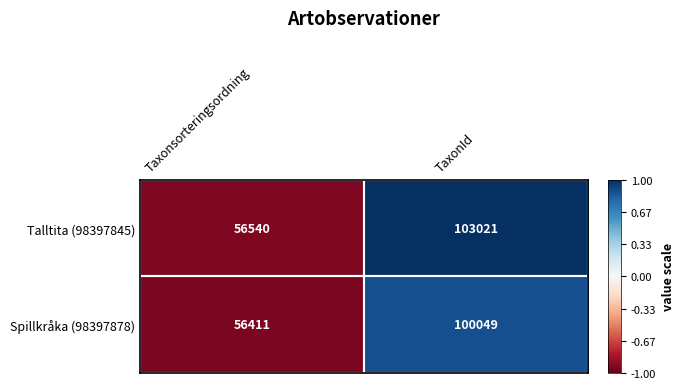

At which category is the sum across all series the highest?

TaxonId